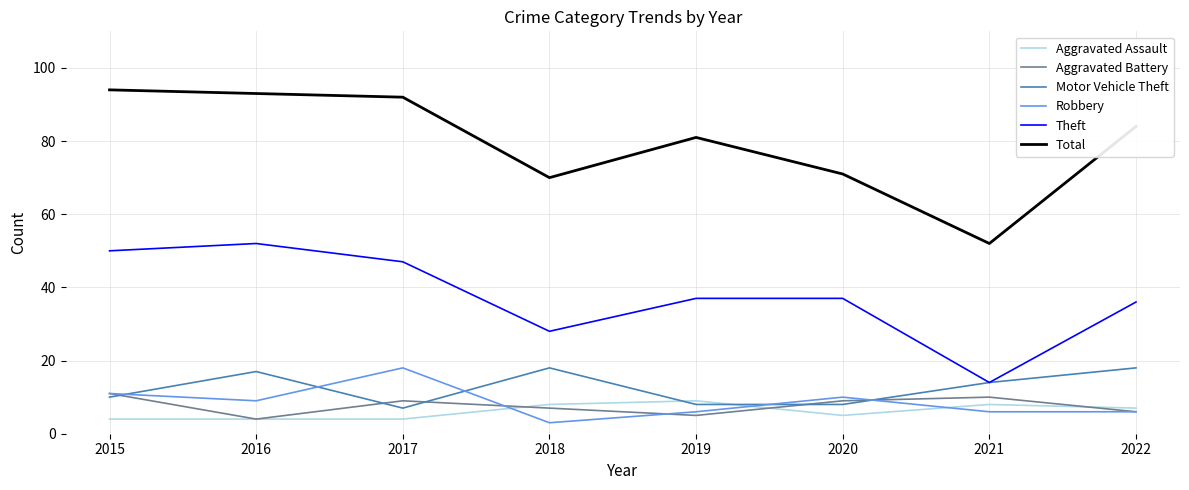

Which series changed the most between 2020 and 2022?

Total